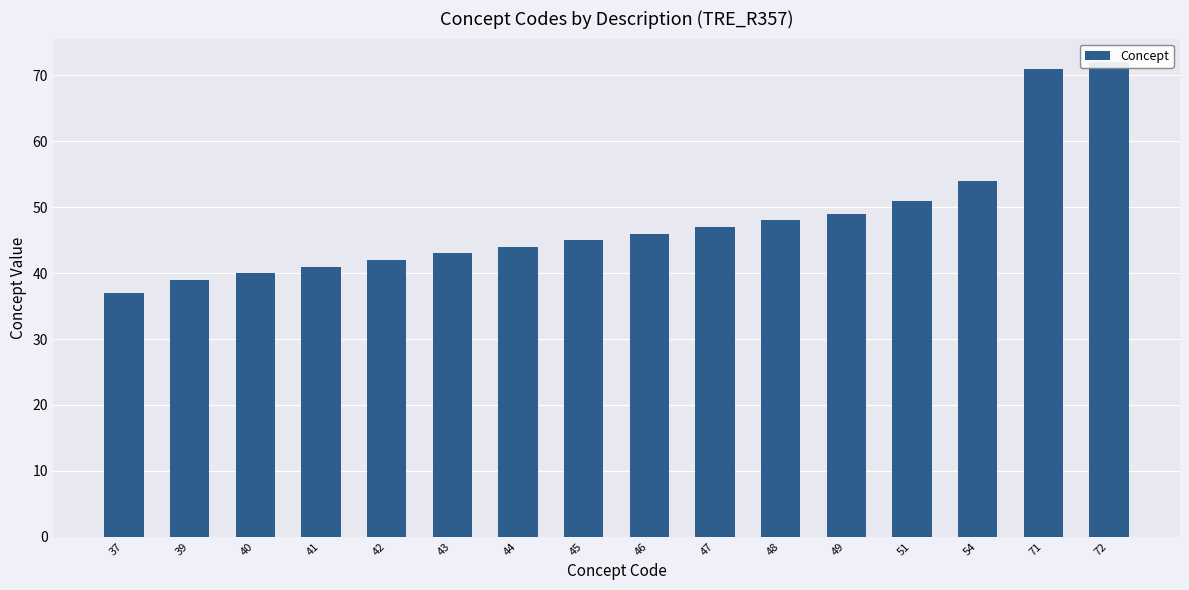

What is the difference between the second highest and minimum values?

34